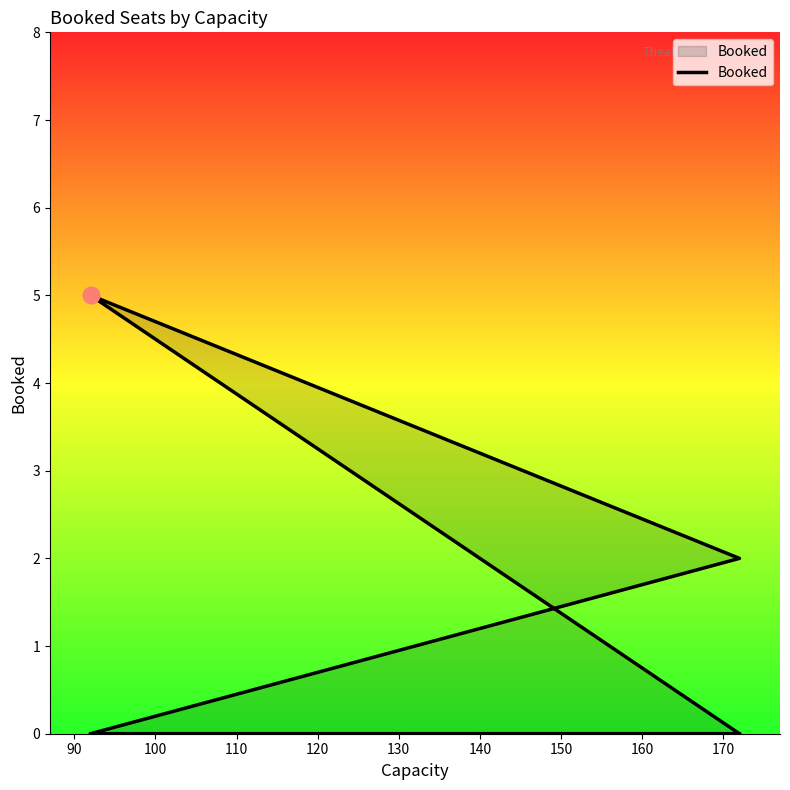

Count the values in the range 0 to 2.

7